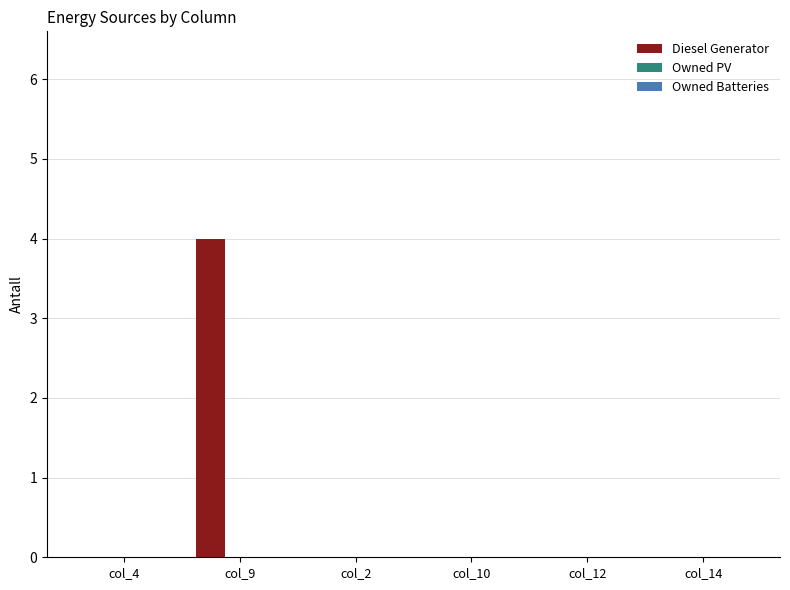

What is the maximum value shown in the chart?

4